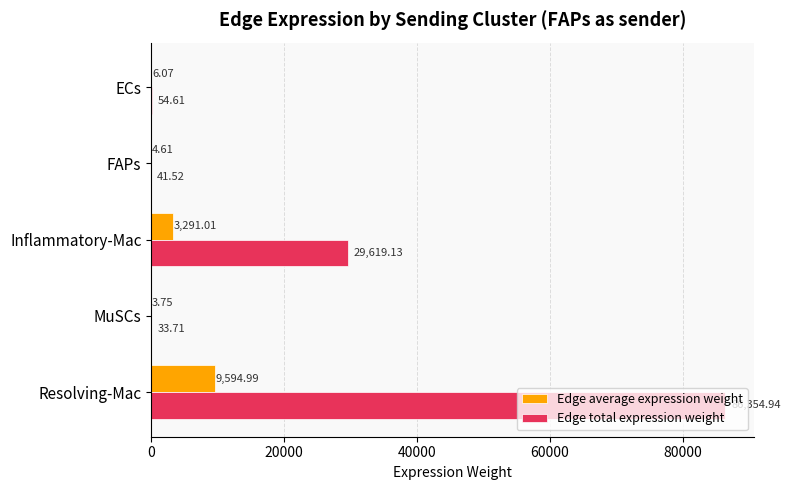

Where is Edge total expression weight nearest to the value 43194?

Inflammatory-Mac